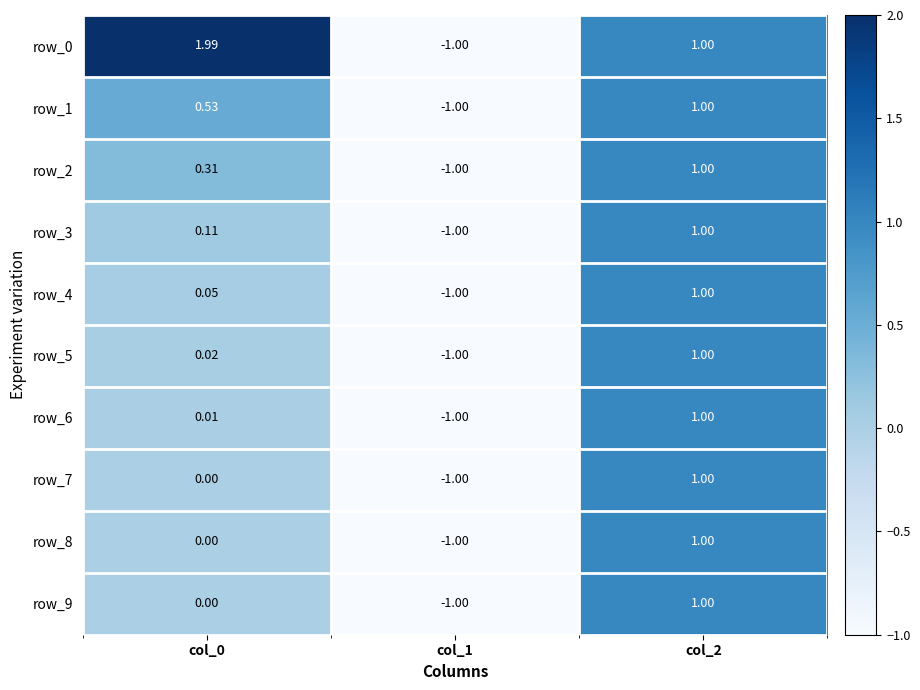

Is the value of row_9 at col_0 greater than the value of row_2 at col_1?

Yes